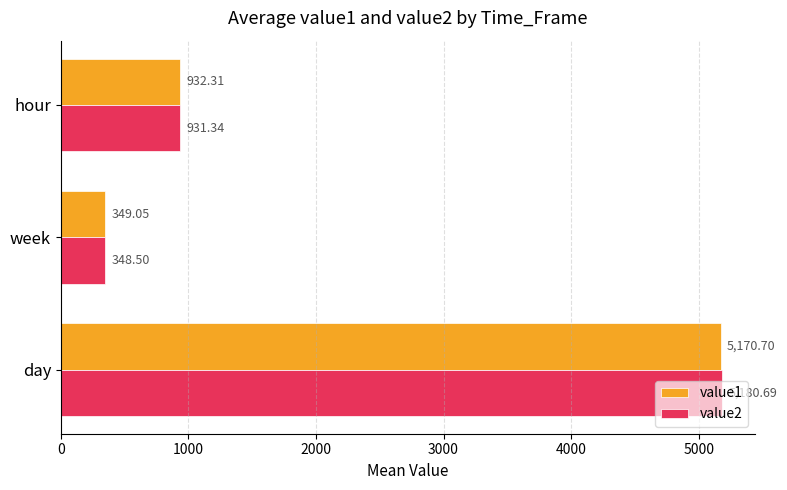

Between day and hour, which series saw the biggest shift?

value2